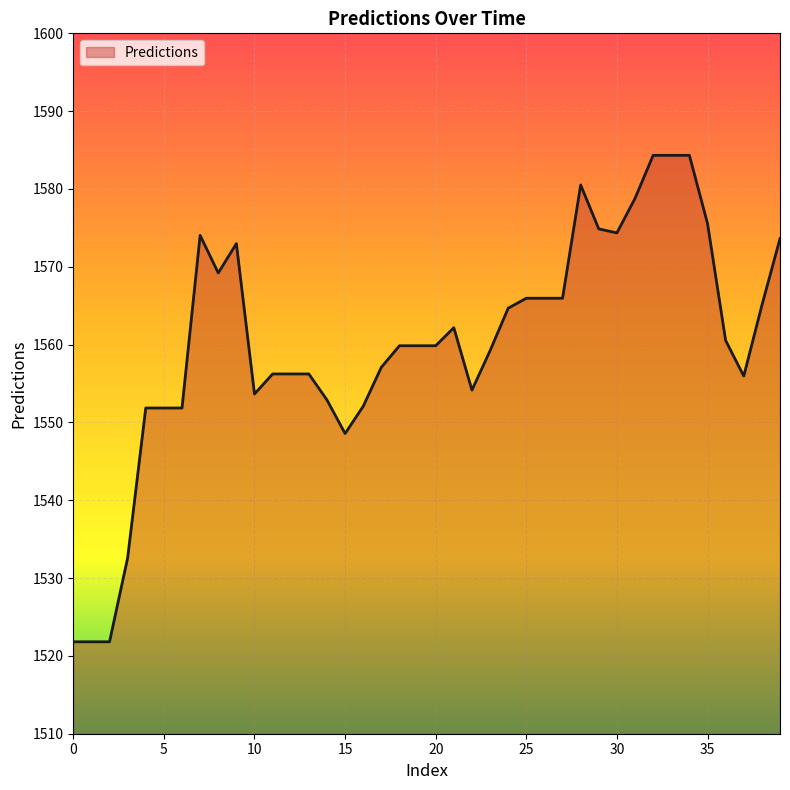

Is this an area chart (filled region under the line)?

Yes